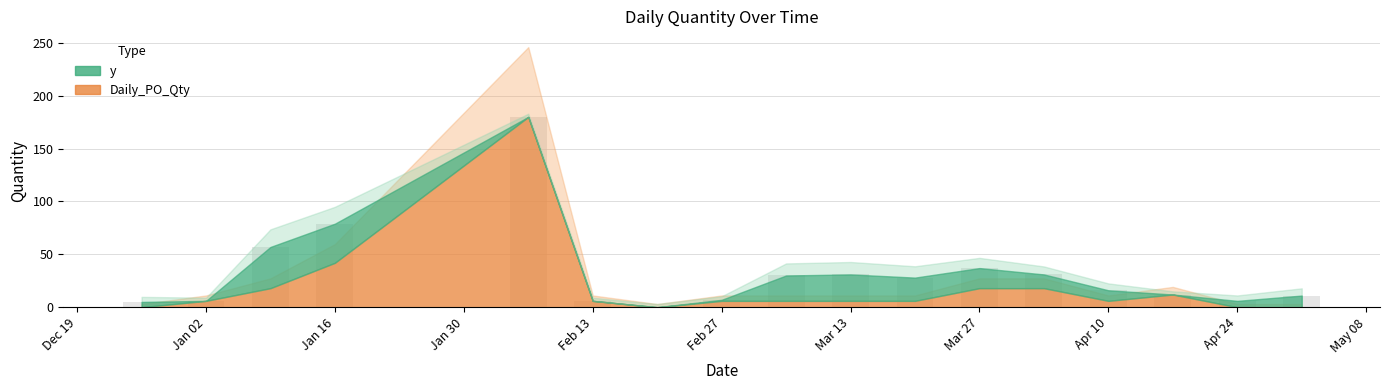

What is the maximum value shown in the chart?

180